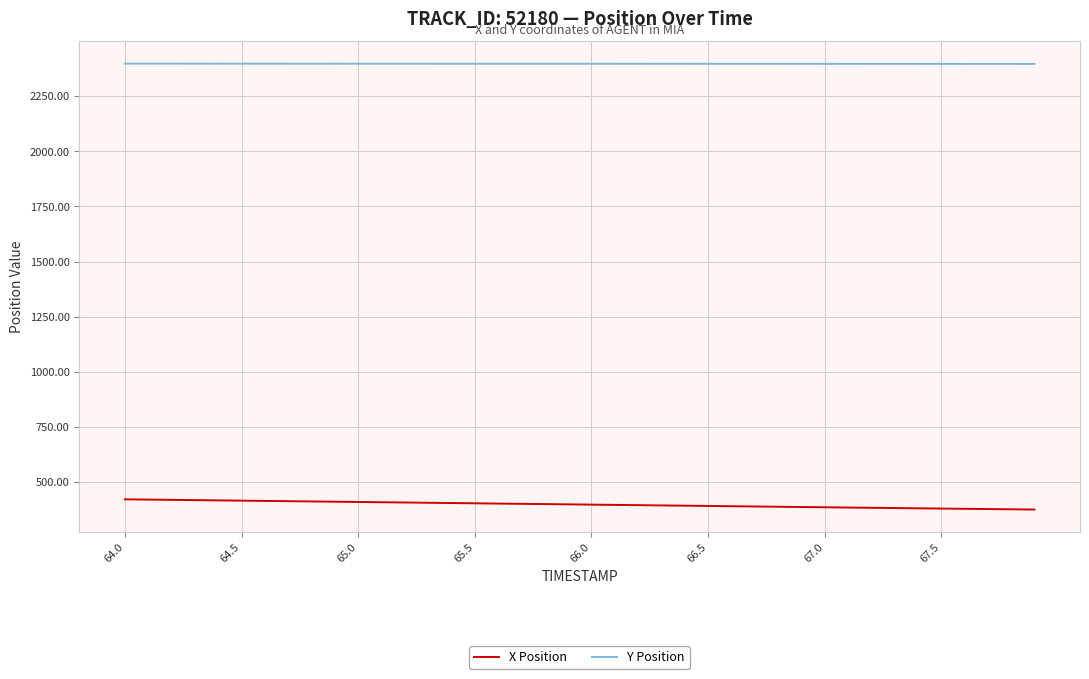

Which series has the widest spread of values?

X Position